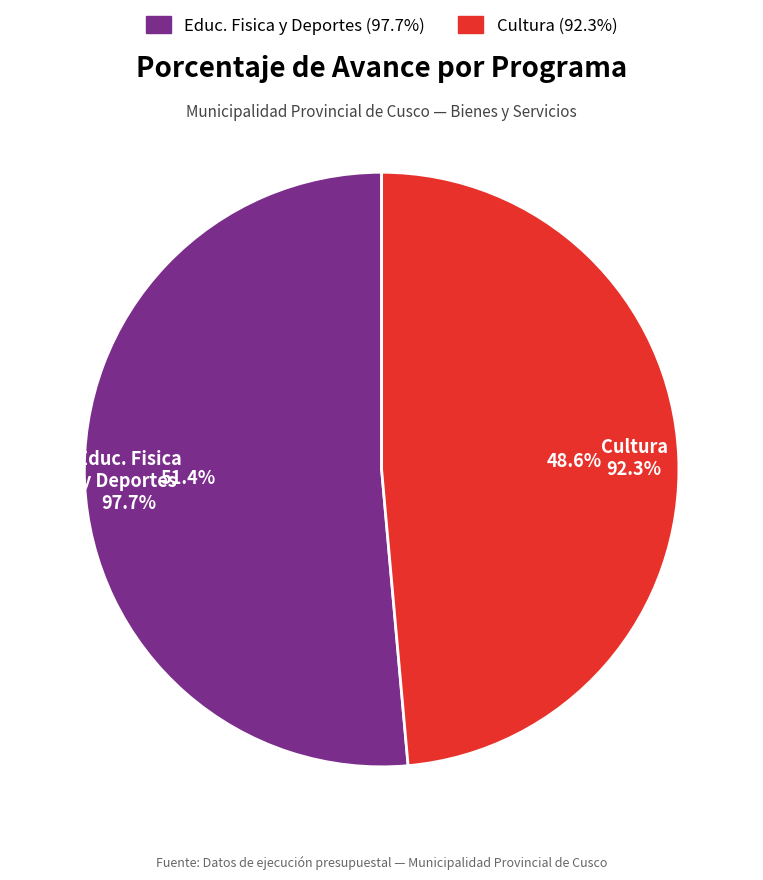

What is the change in value from 033: EDUCACION FISICA Y DEPORTES to 034: CULTURA?

-5.4